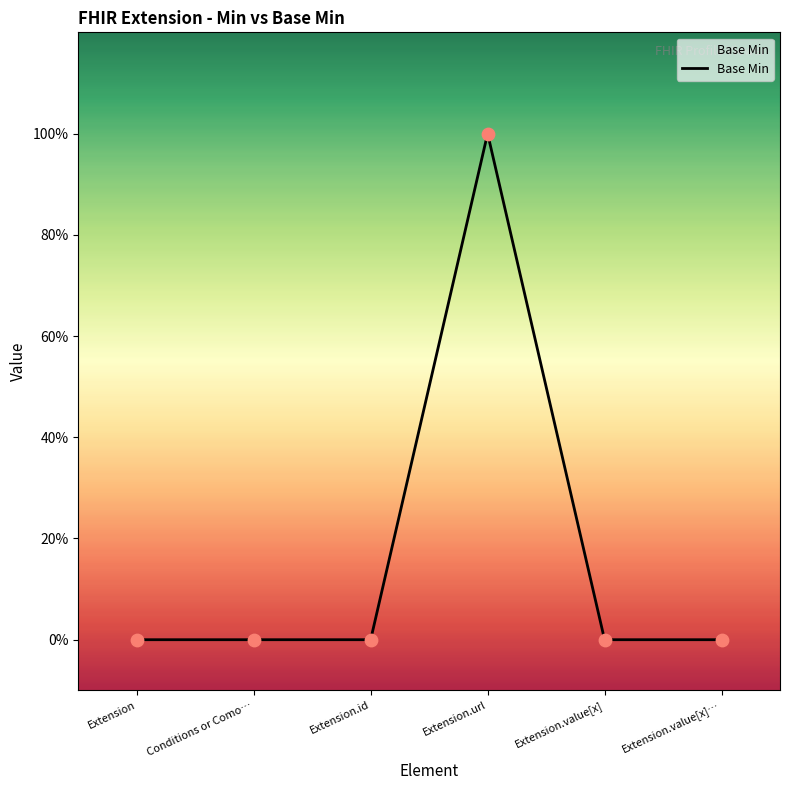

What is the change in value from Extension.url to Extension.value[x]?

-1